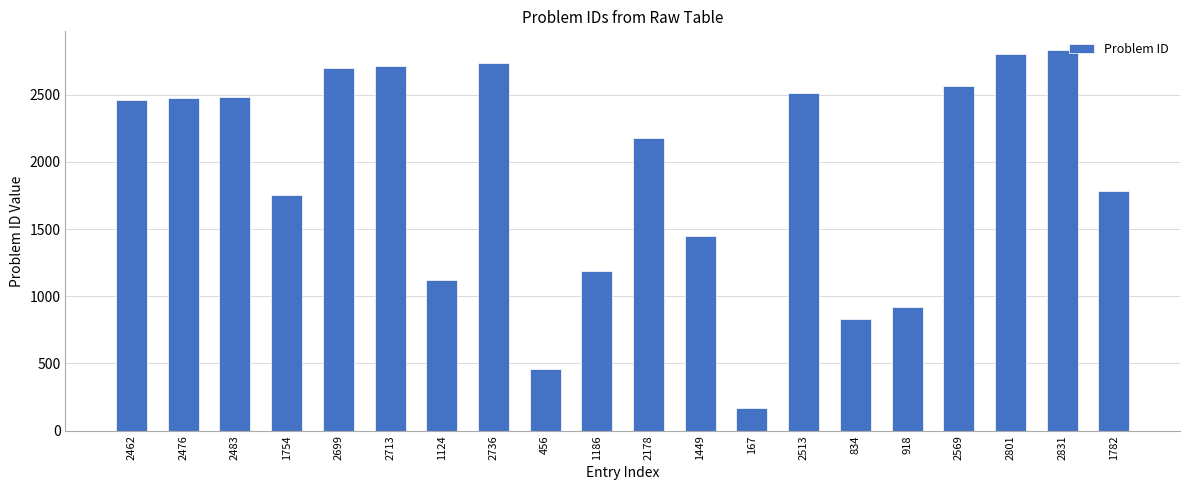

Approximately how many times larger is the value at 2831 compared to 834?

3.4